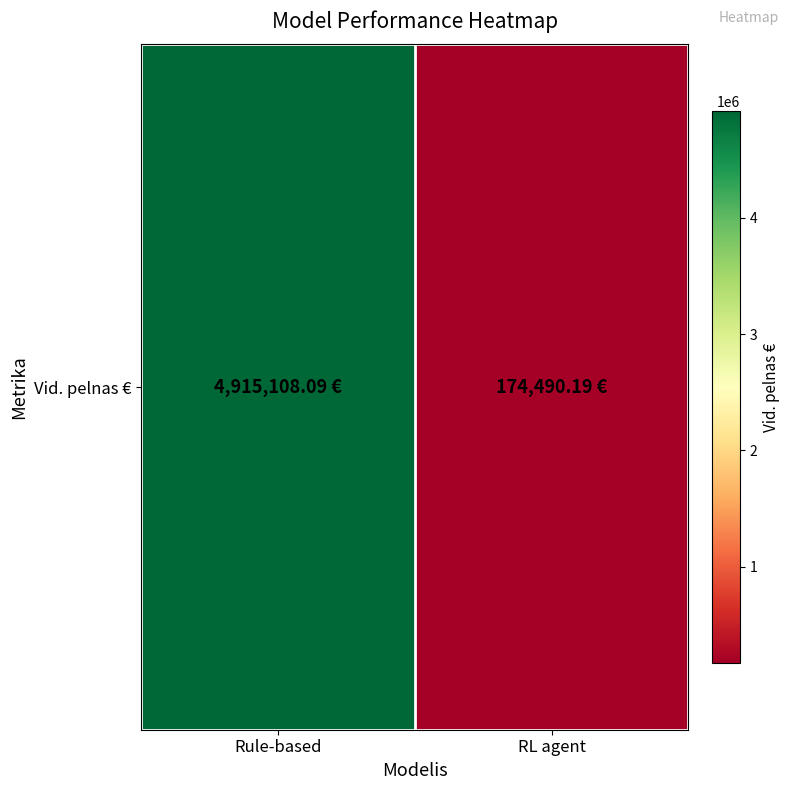

List the labels in order of value, smallest first.

RL agent, Rule-based